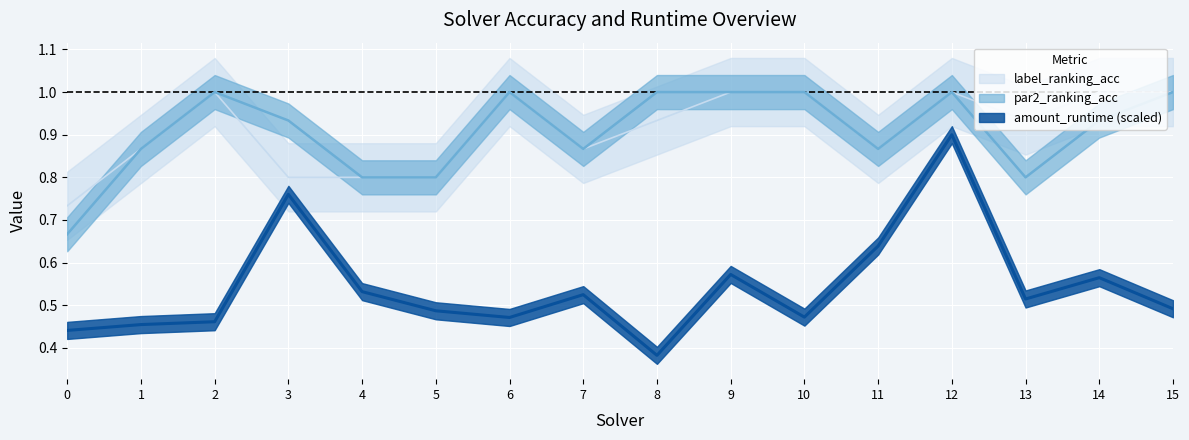

How many lines are shown in the chart?

3